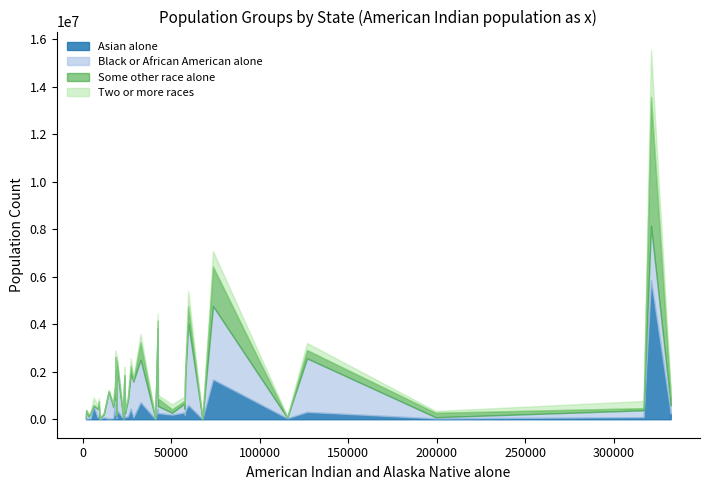

What are all the series names shown in the legend?

Asian alone, Black or African American alone, Some other race alone, Two or more races